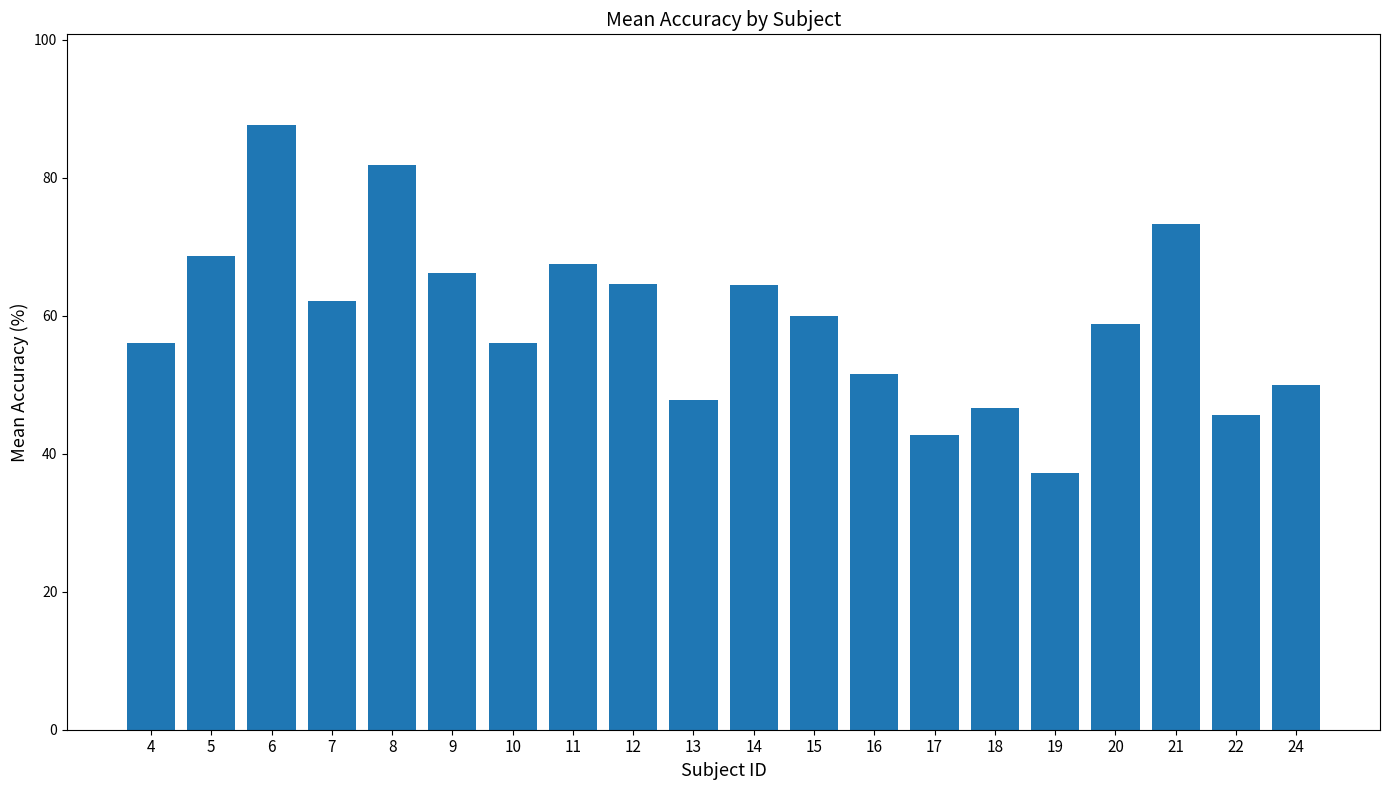

What is the change in value from 18 to 21?

+26.7